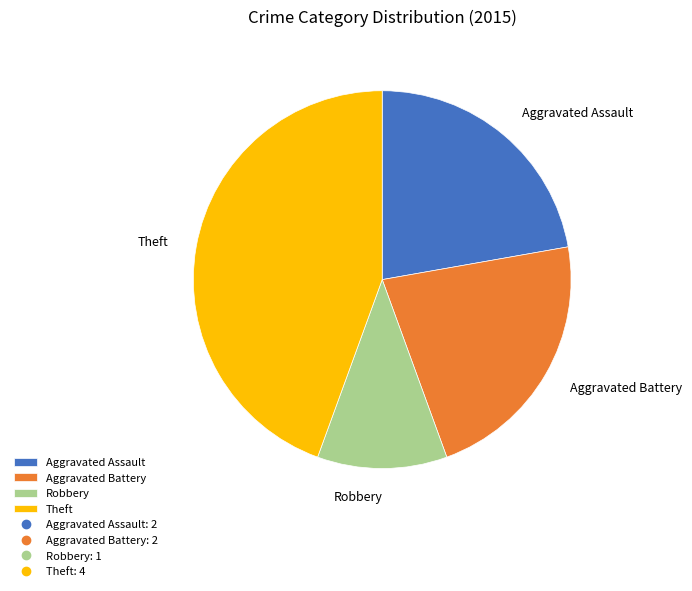

Which slice is the largest?

Theft